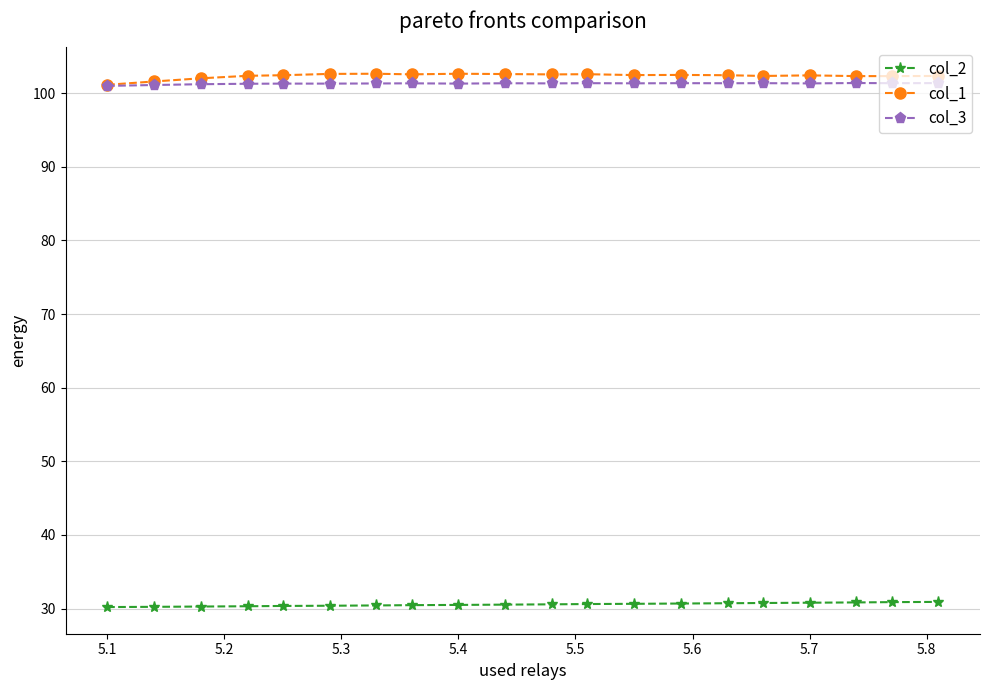

What is the minimum value shown in the chart?

30.2